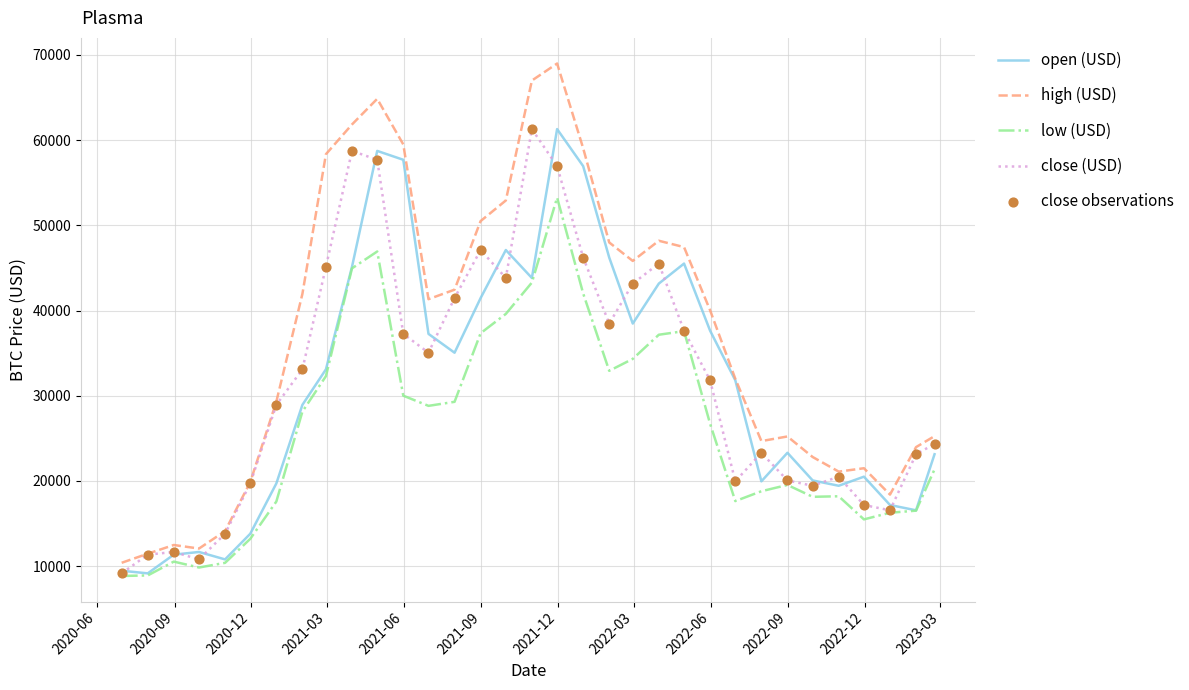

Which series has the largest total across all categories?

high (USD)